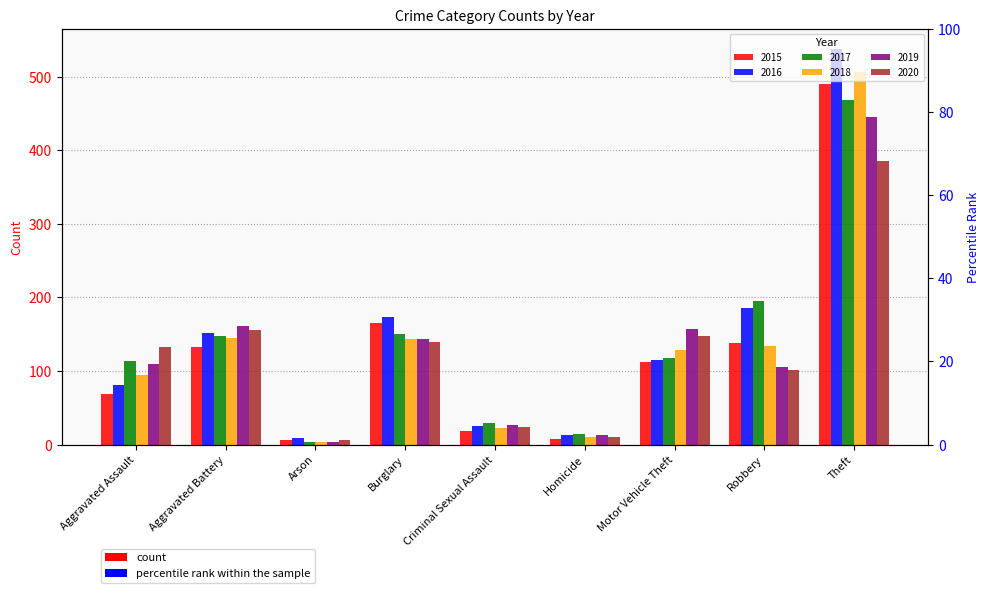

List the series in order of their peak value, highest first.

2016, 2018, 2015, 2017, 2019, 2020